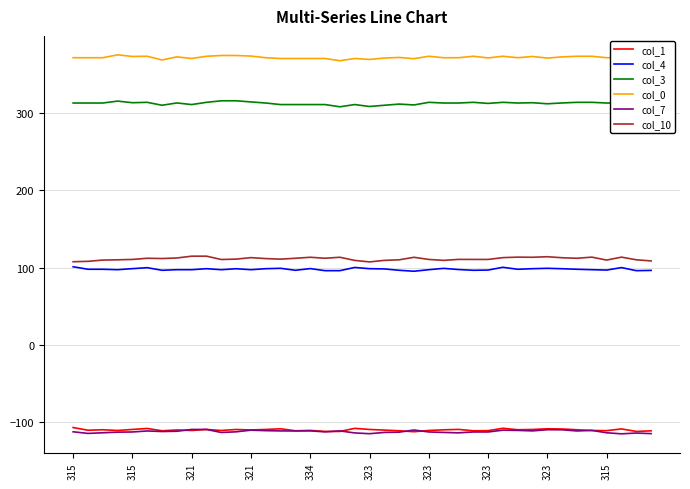

Which series has the largest total across all categories?

col_0